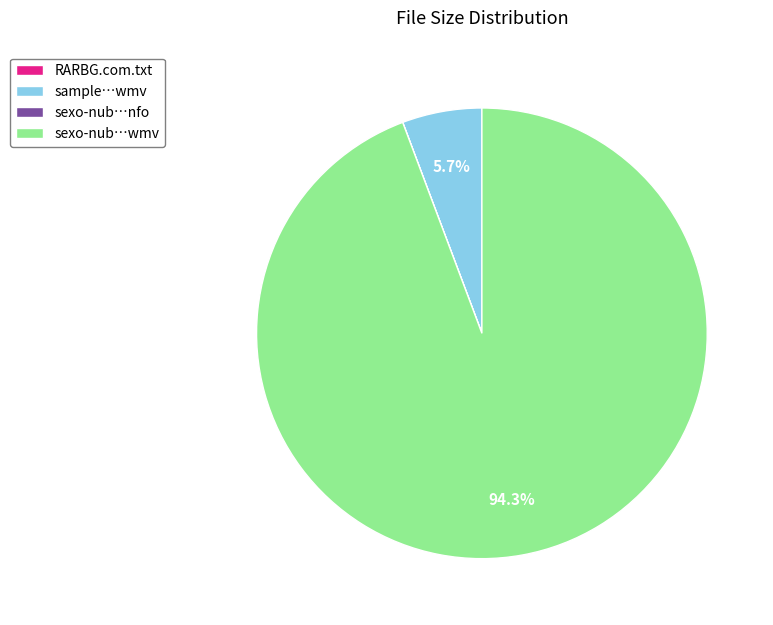

Is there a majority slice in this chart?

Yes